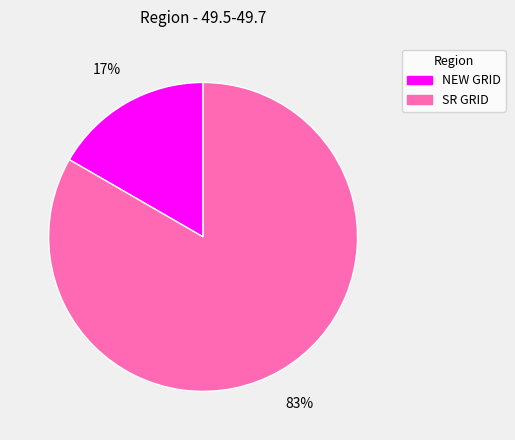

Rank the categories by value from lowest to highest.

NEW GRID, SR GRID